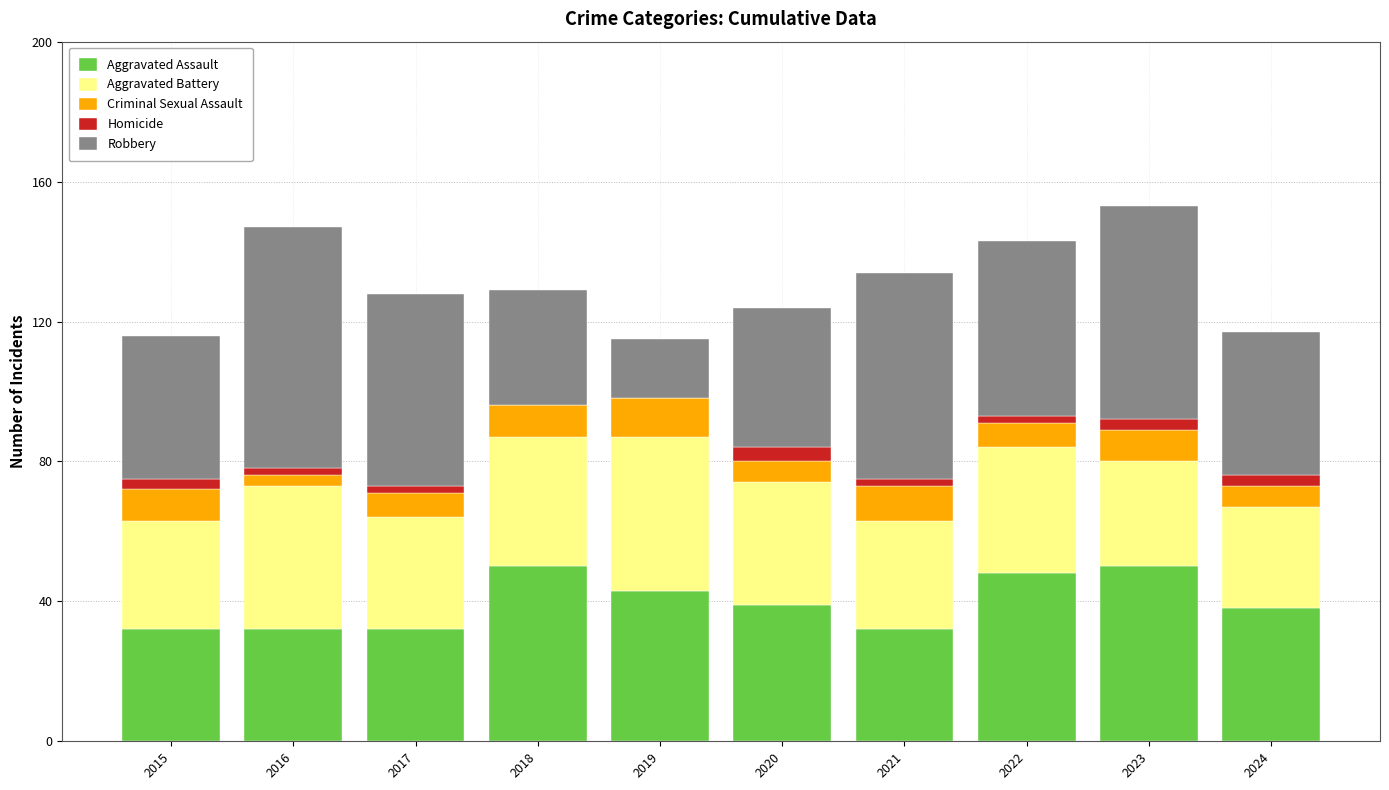

What is the maximum value for Aggravated Assault?

50